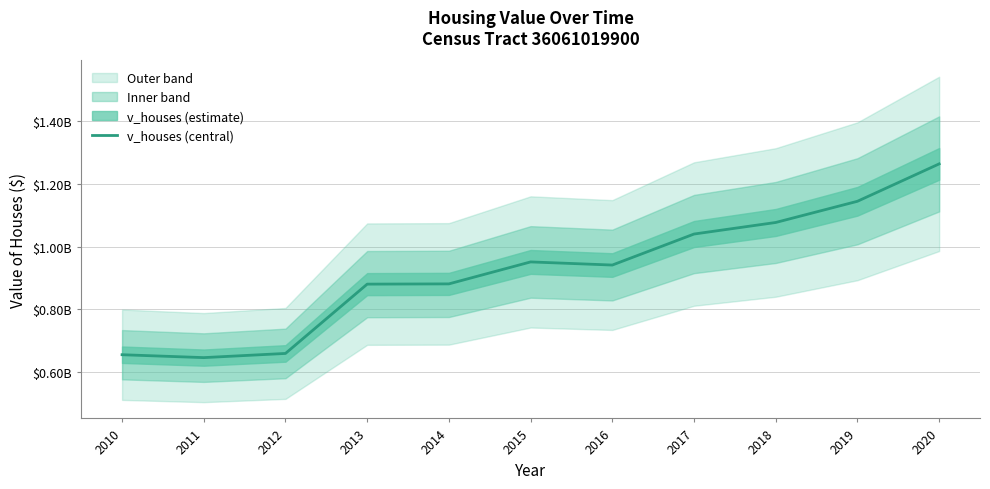

Is it true that the value at 2012 is 659529200?

True